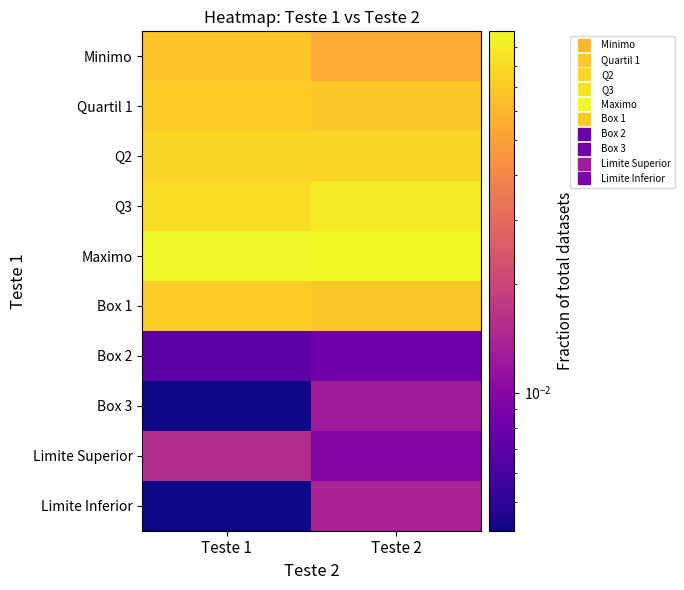

List the series in order of their peak value, highest first.

Maximo, Q3, Q2, Quartil 1, Box 1, Minimo, Limite Superior, Limite Inferior, Box 3, Box 2